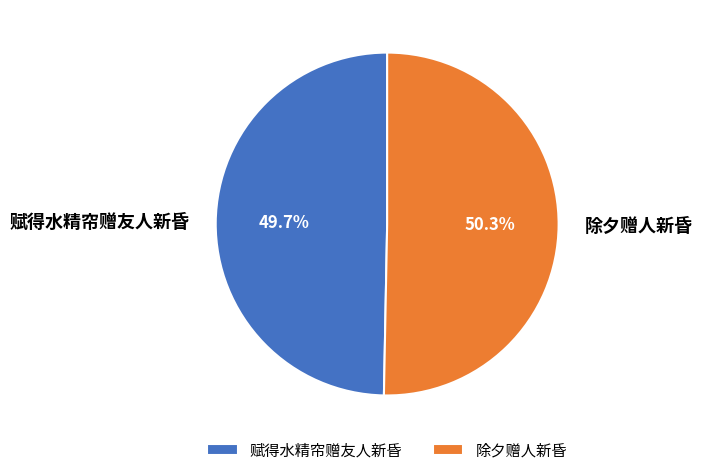

To the nearest percent, what is the difference between the 赋得水精帘赠友人新昏 and 除夕赠人新昏 slice percentages?

1%